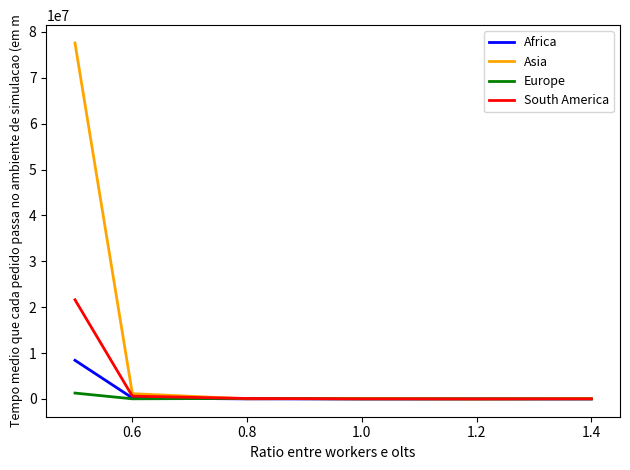

What is the difference between the second highest and minimum values in the South America series?

599285.4